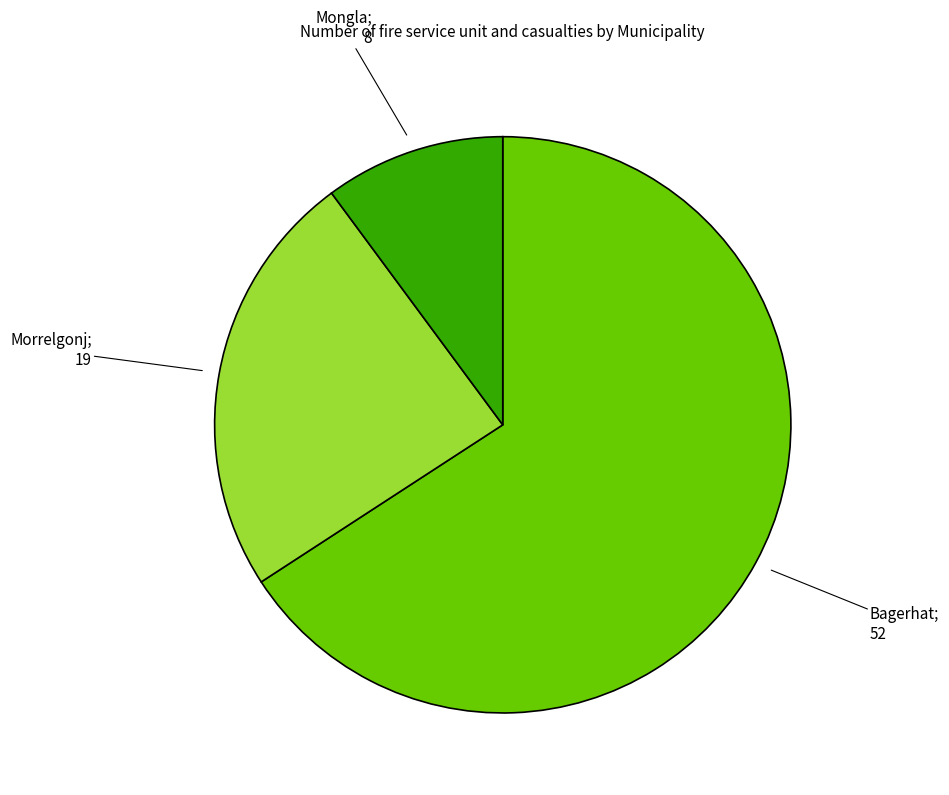

Count the number of slices in the pie.

3